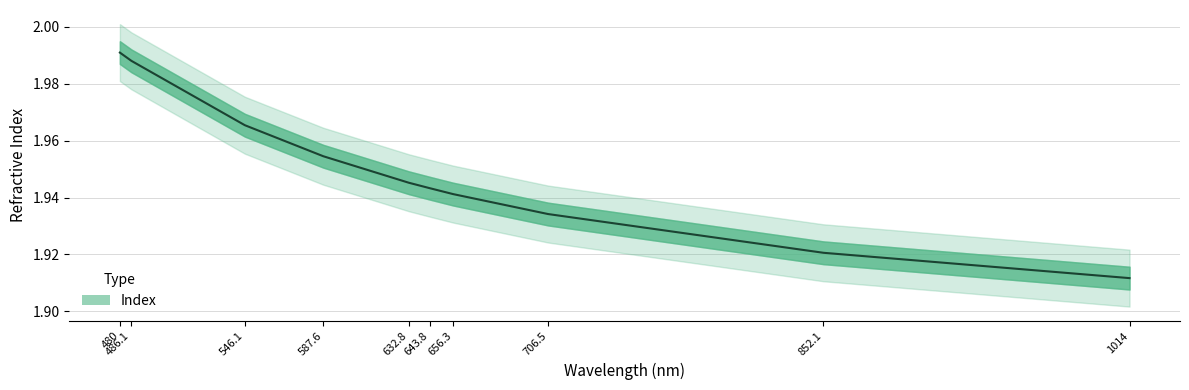

What position from the right is 486.1?

9